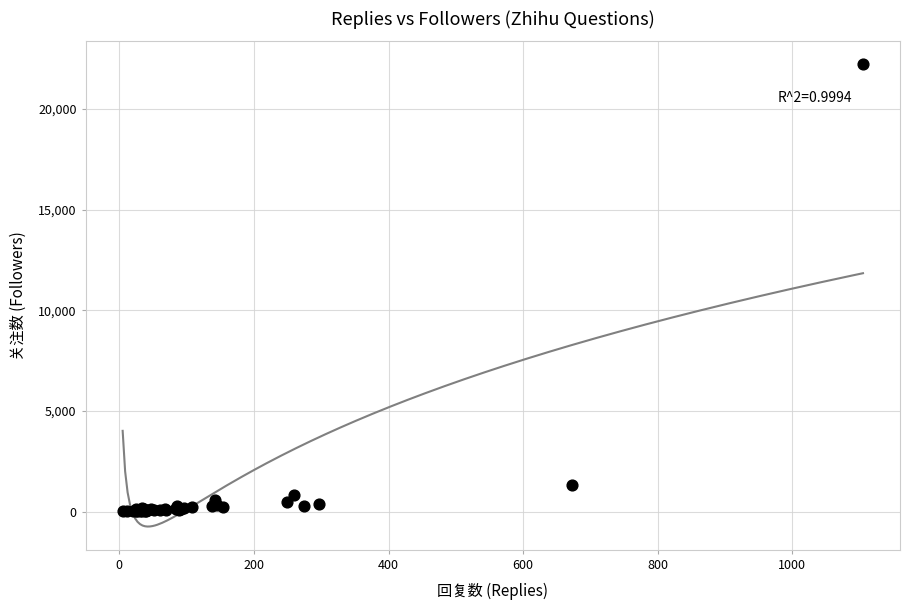

What Y value in the scatter plot is closest to 11111?

1326